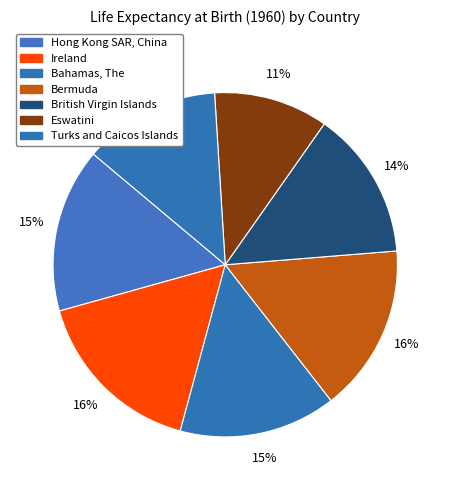

Is Turks and Caicos Islands the majority of the pie?

No